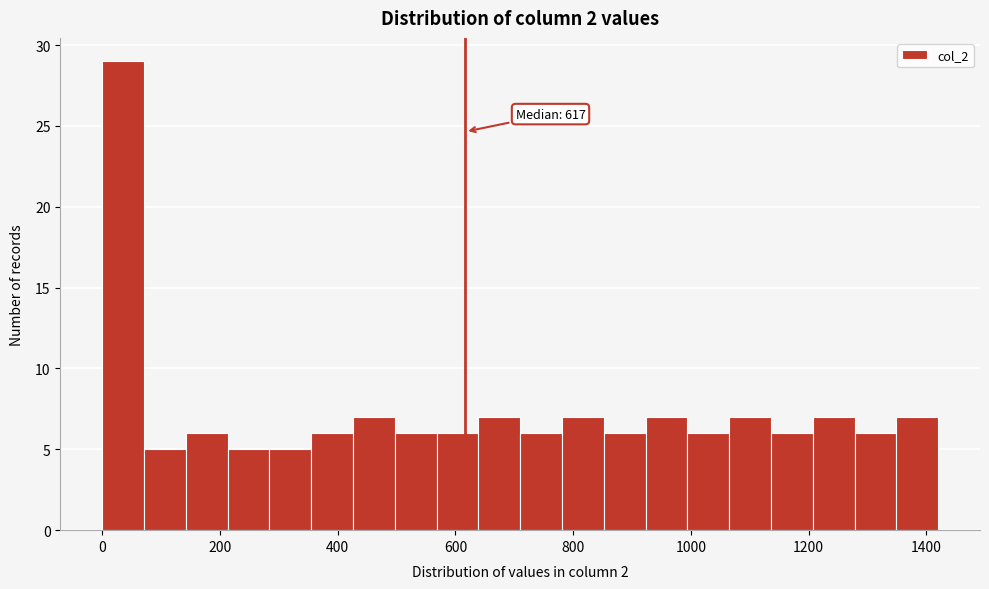

Read against the x-axis, roughly where is the centre of the tallest bar?

40